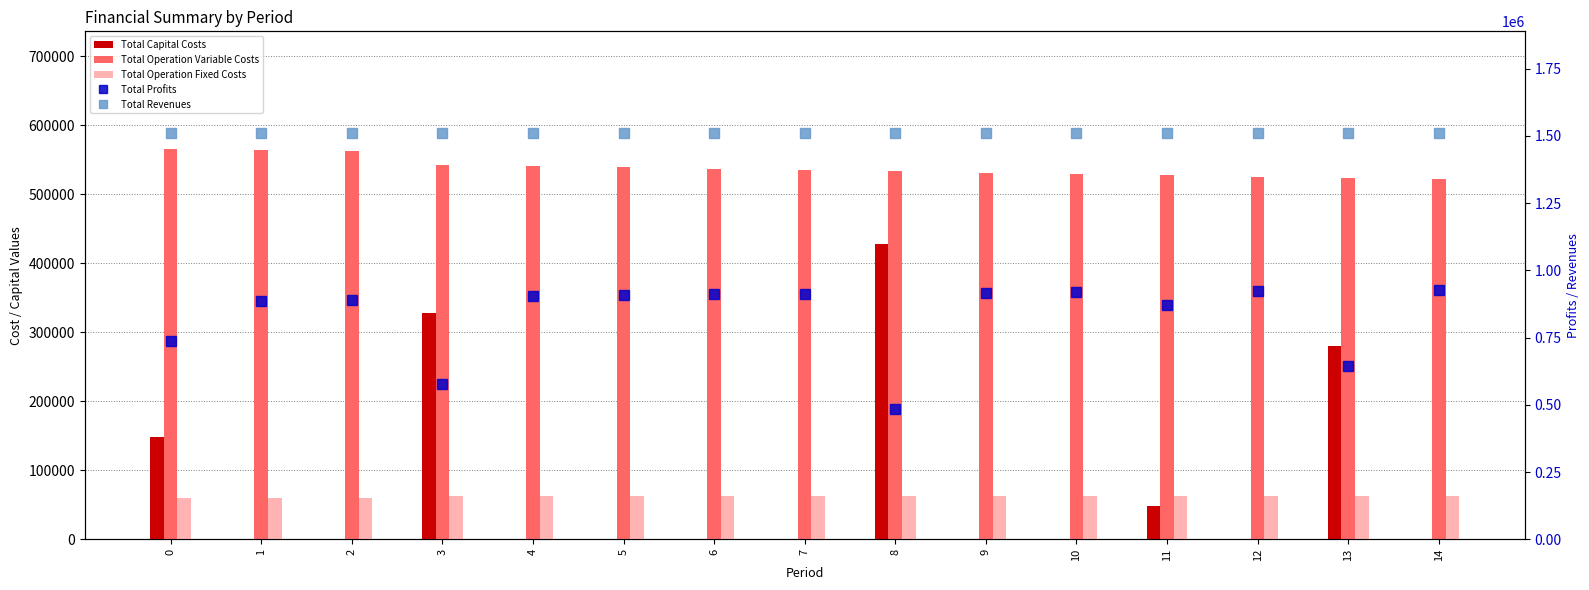

What is the value of the Total Operation Variable Costs bar at the 14th from the left?

523542.1